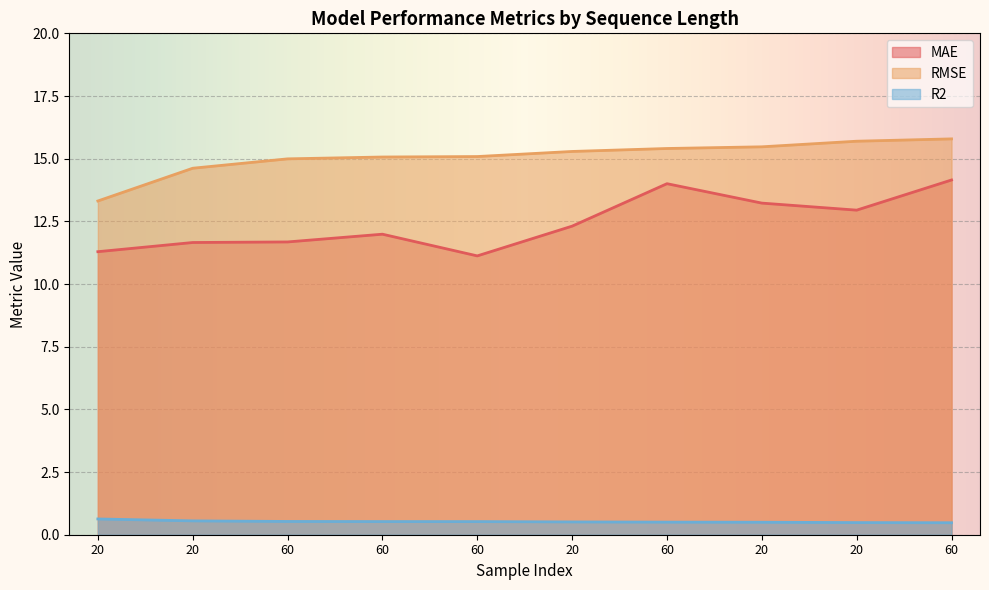

At how many categories does at least one series exceed 6?

10